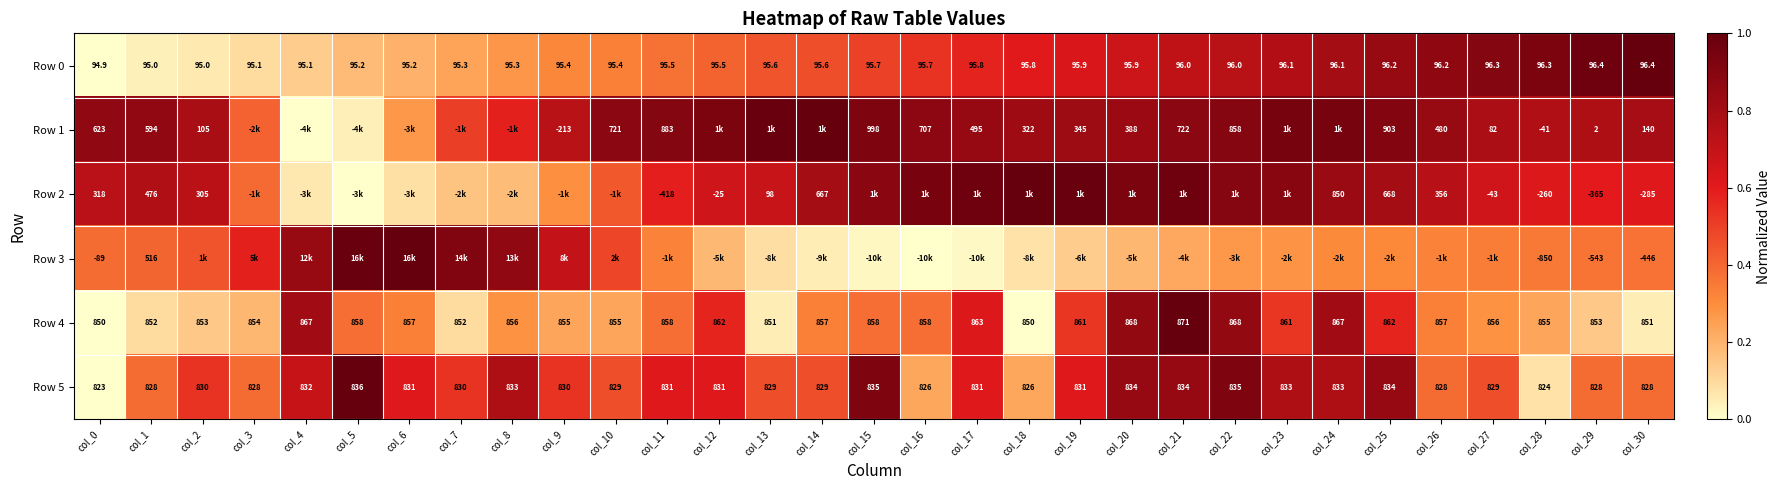

Is the value of Row 2 at col_14 greater than the value of Row 4 at col_30?

No